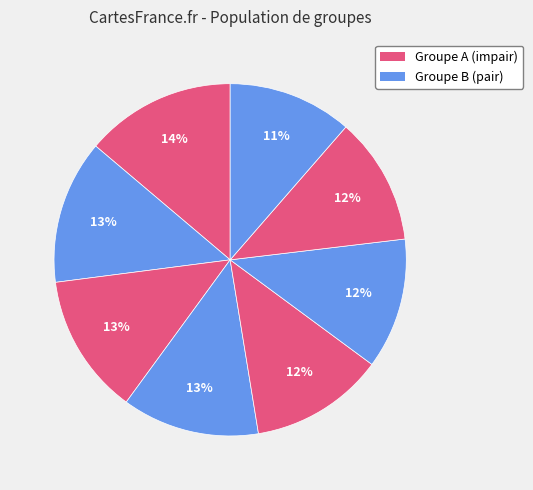

Count the number of slices in the pie.

8